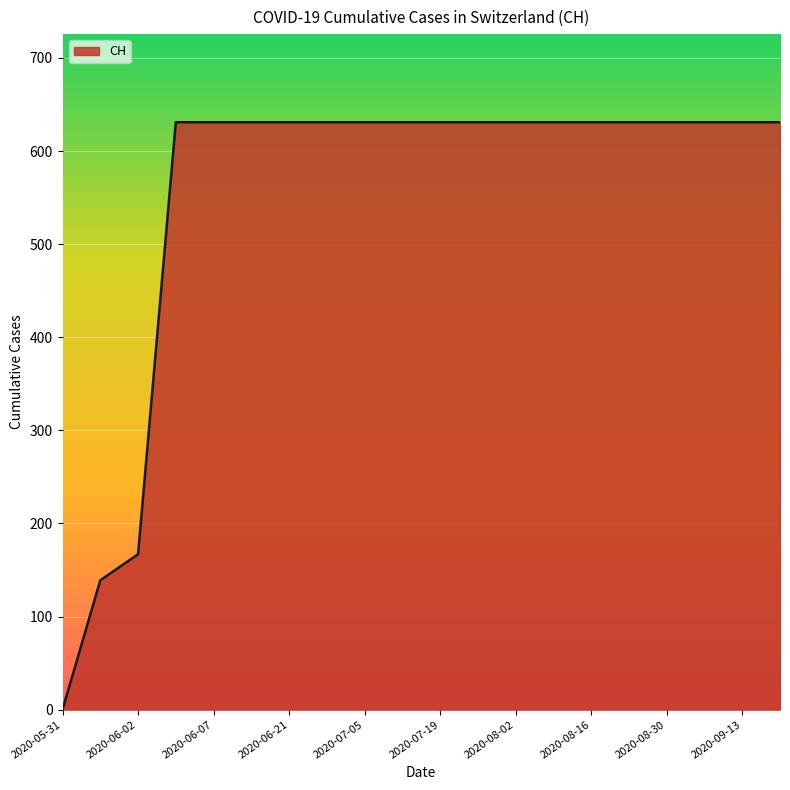

What is the greatest value displayed?

631